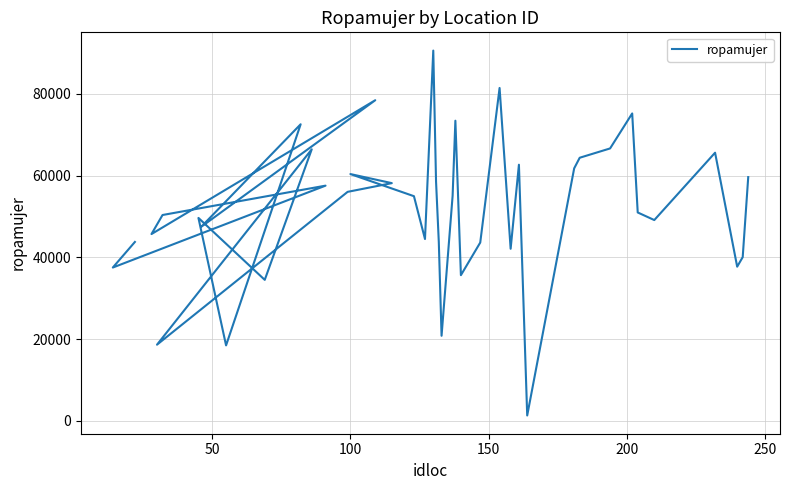

Where is the first local minimum?

50